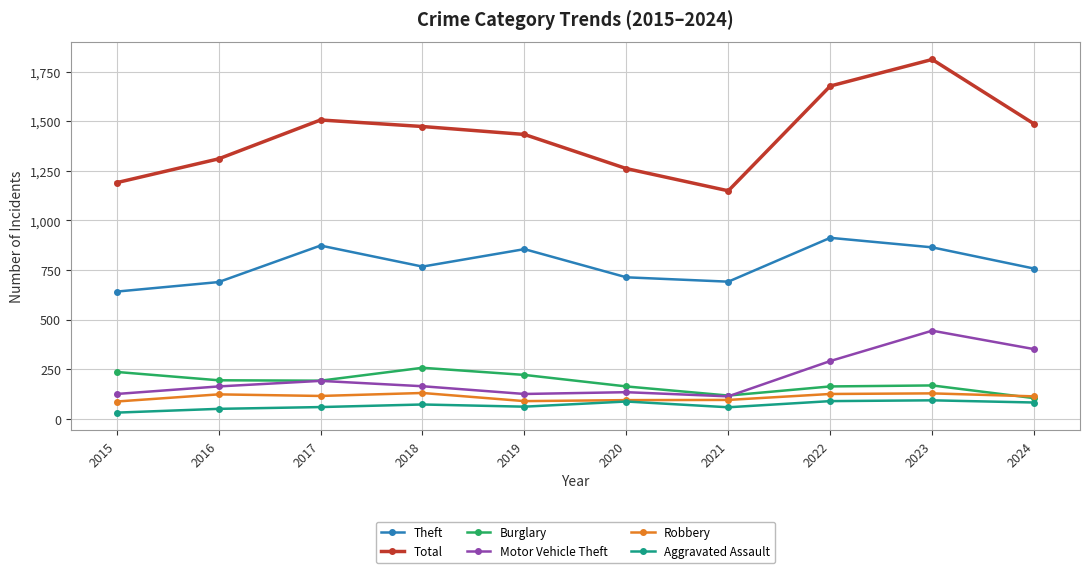

Does the chart display data point markers on the line(s)?

Yes